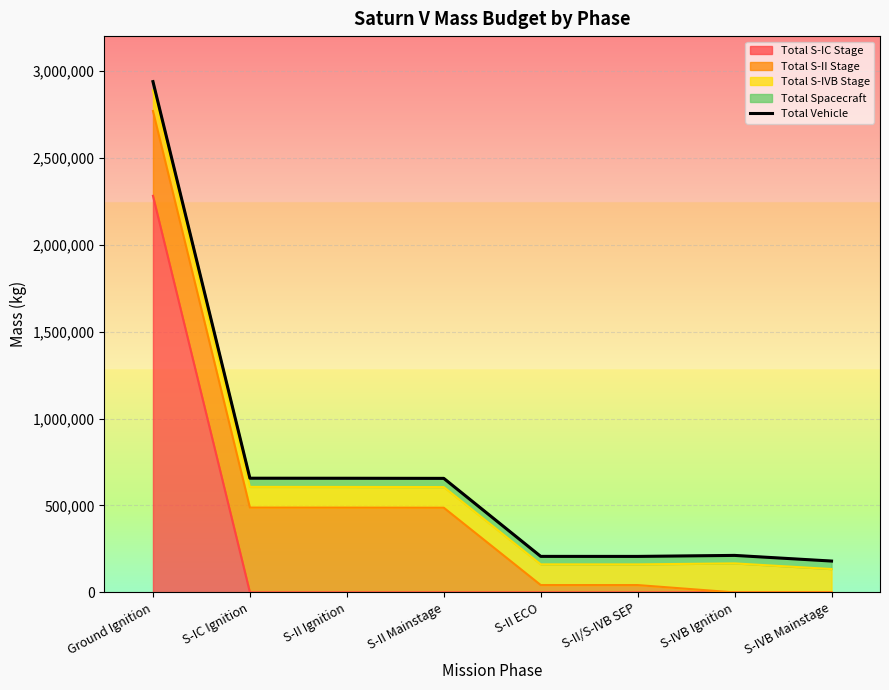

List the labels in order of value, largest first.

Ground Ignition, S-IC Ignition, S-II Ignition, S-II Mainstage, S-IVB Ignition, S-II ECO, S-II/S-IVB SEP, S-IVB Mainstage